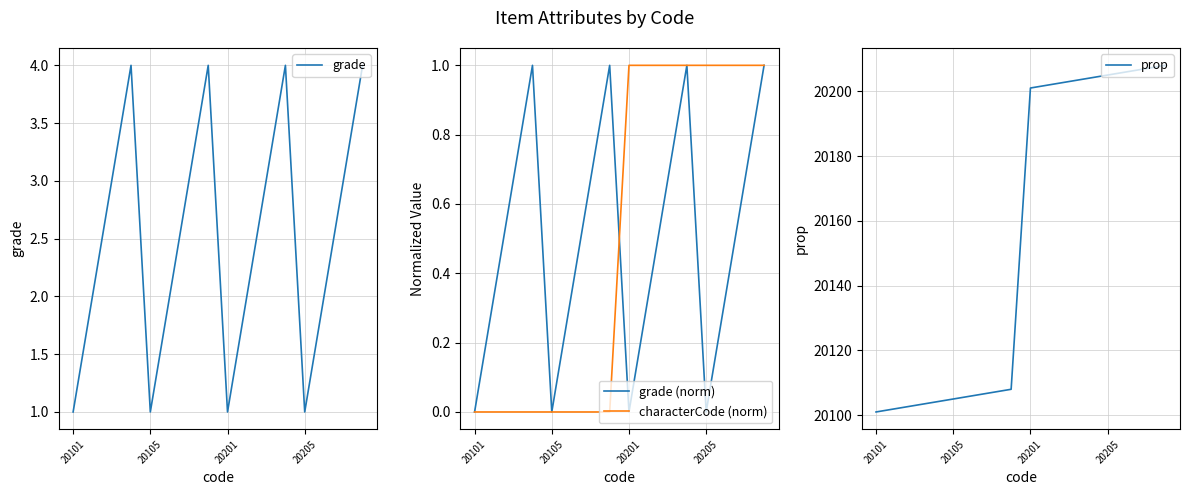

True or false: grade has a value of 1 at 20105.

True